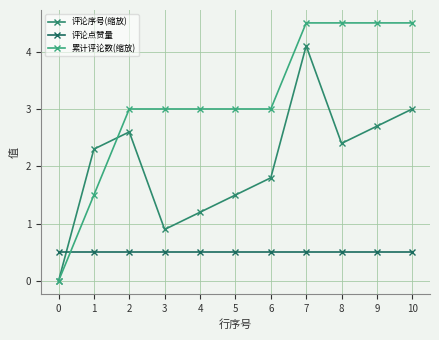

At which label is 累计评论数(缩放) closest to 2?

1